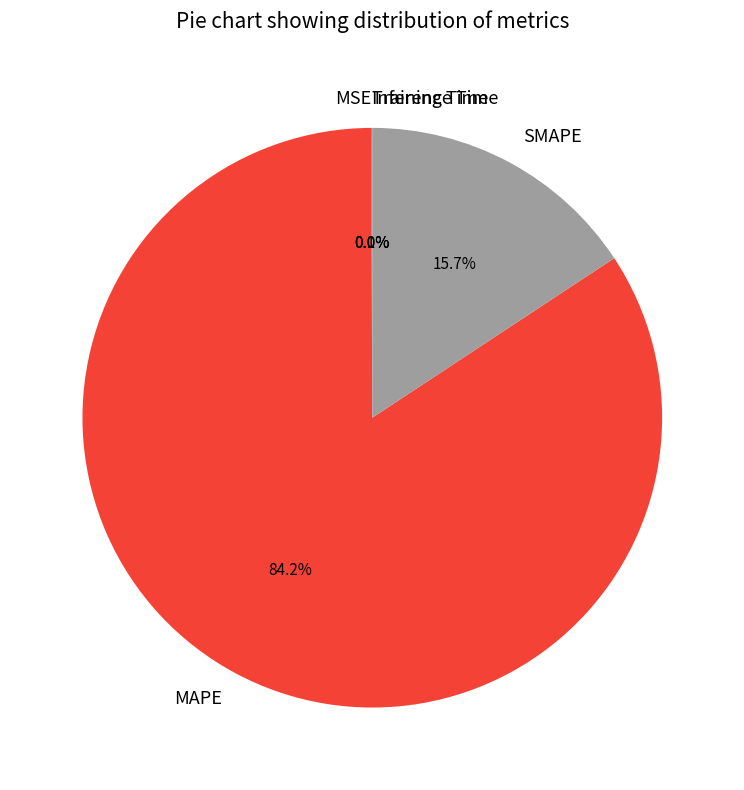

Which slice is the largest?

MAPE